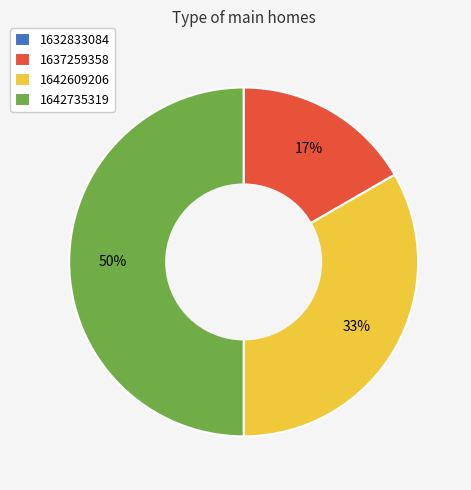

True or false: 1642735319 accounts for 61% of the total.

False